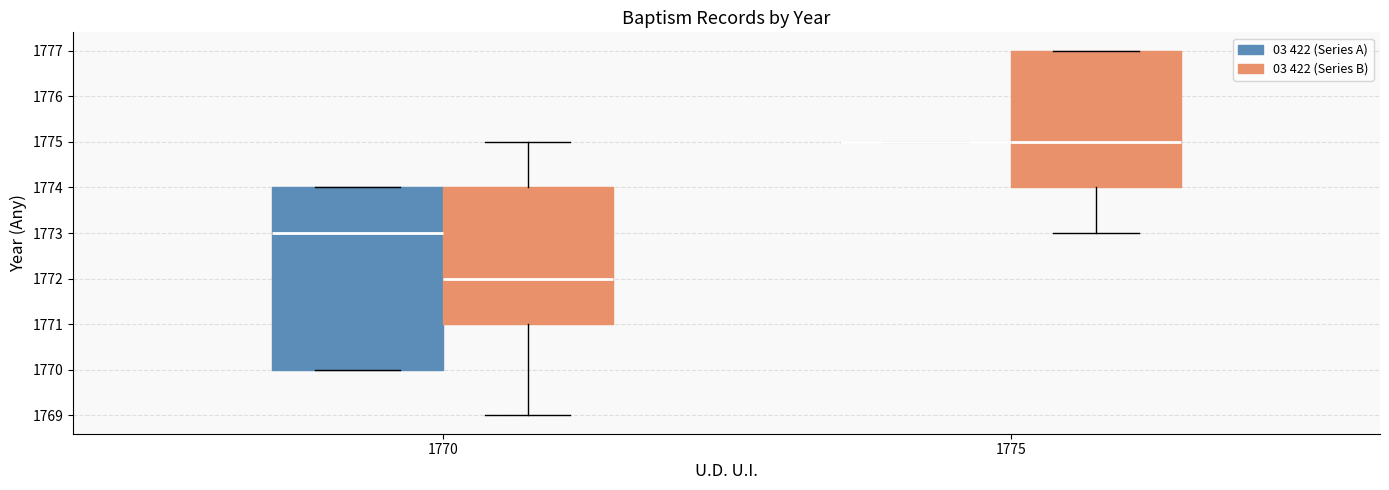

Where does the median line of the box for 1775 (03 422 (Series B)) sit on the y-axis? The values are not printed on the chart, so give them approximately, as read against the axis.

1775